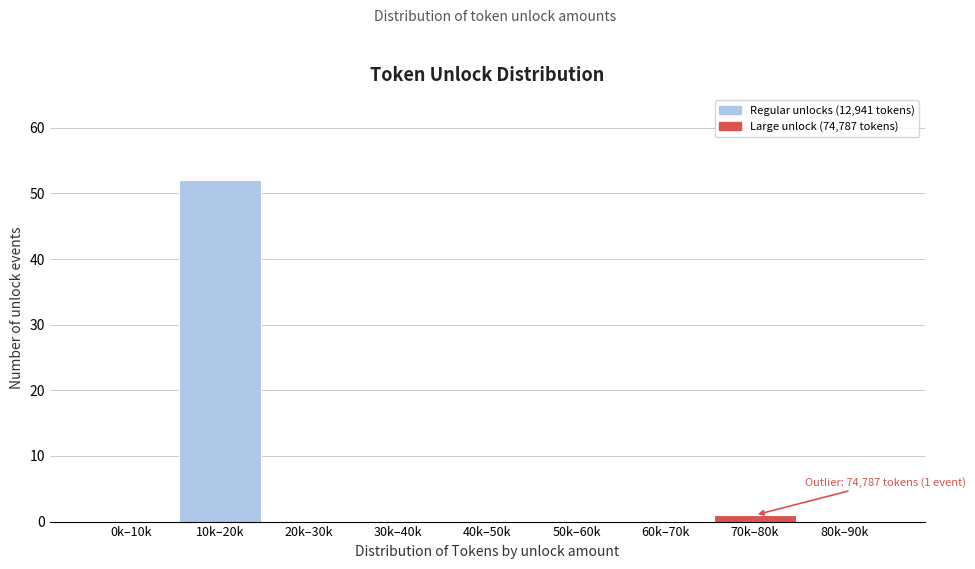

Reading right to left, transcribe all the data shown in this chart.

80k–90k=0	70k–80k=1	60k–70k=0	50k–60k=0	40k–50k=0	30k–40k=0	20k–30k=0	10k–20k=52	0k–10k=0